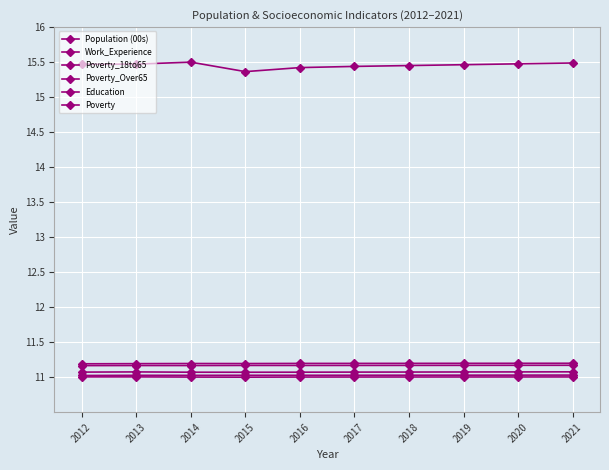

How many distinct data groups are displayed?

6